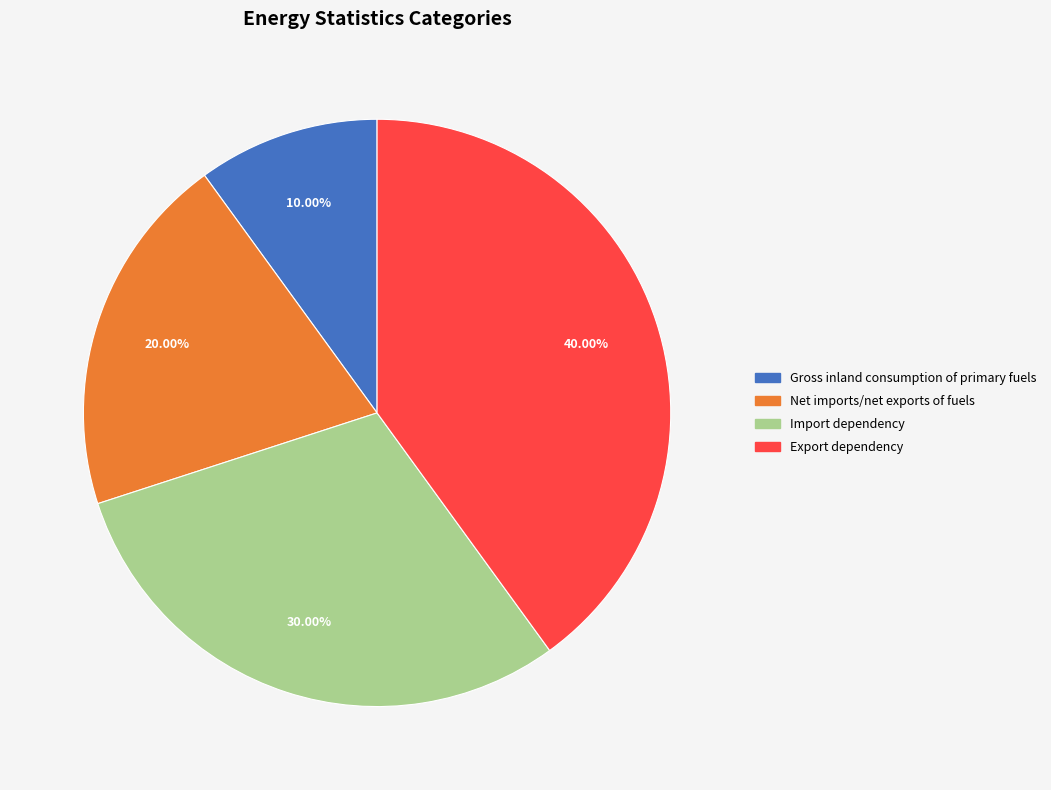

Count the number of slices in the pie.

4